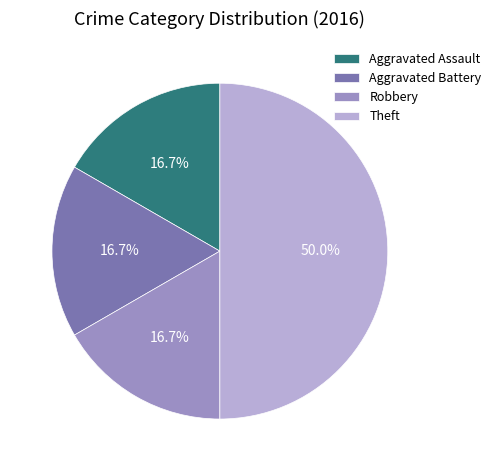

Which category has the biggest portion of the pie?

Theft